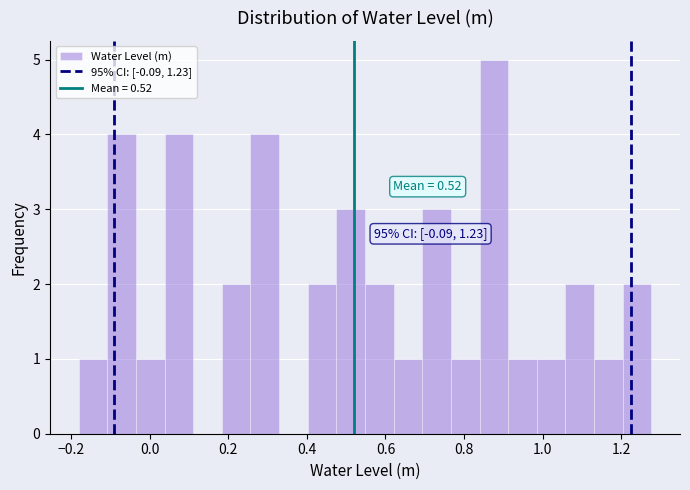

Around what value on the x-axis is the tallest bar? Give the approximate position of its centre, as read against the axis.

0.88